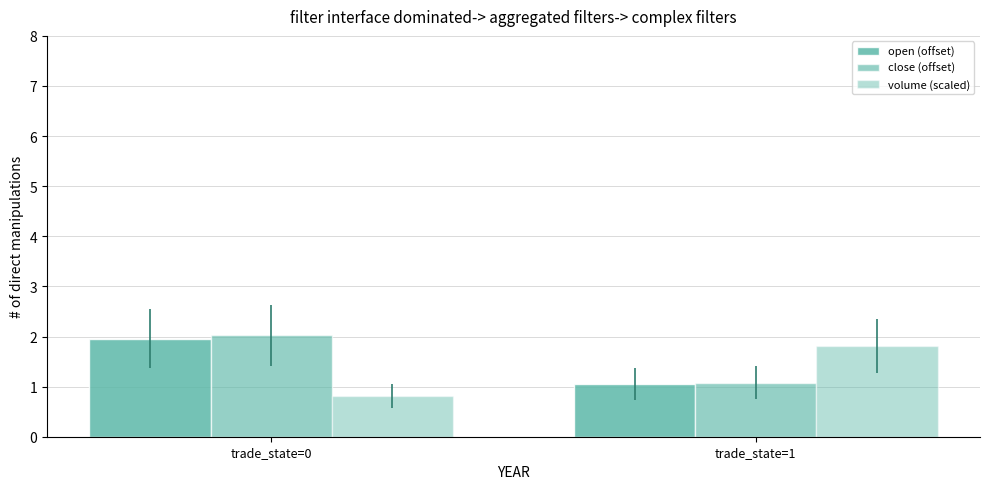

Reading left to right, extract all data points from this chart.

open (offset): trade_state=0=2.0	trade_state=1=1.1
close (offset): trade_state=0=2.0	trade_state=1=1.1
volume (scaled): trade_state=0=0.8	trade_state=1=1.8